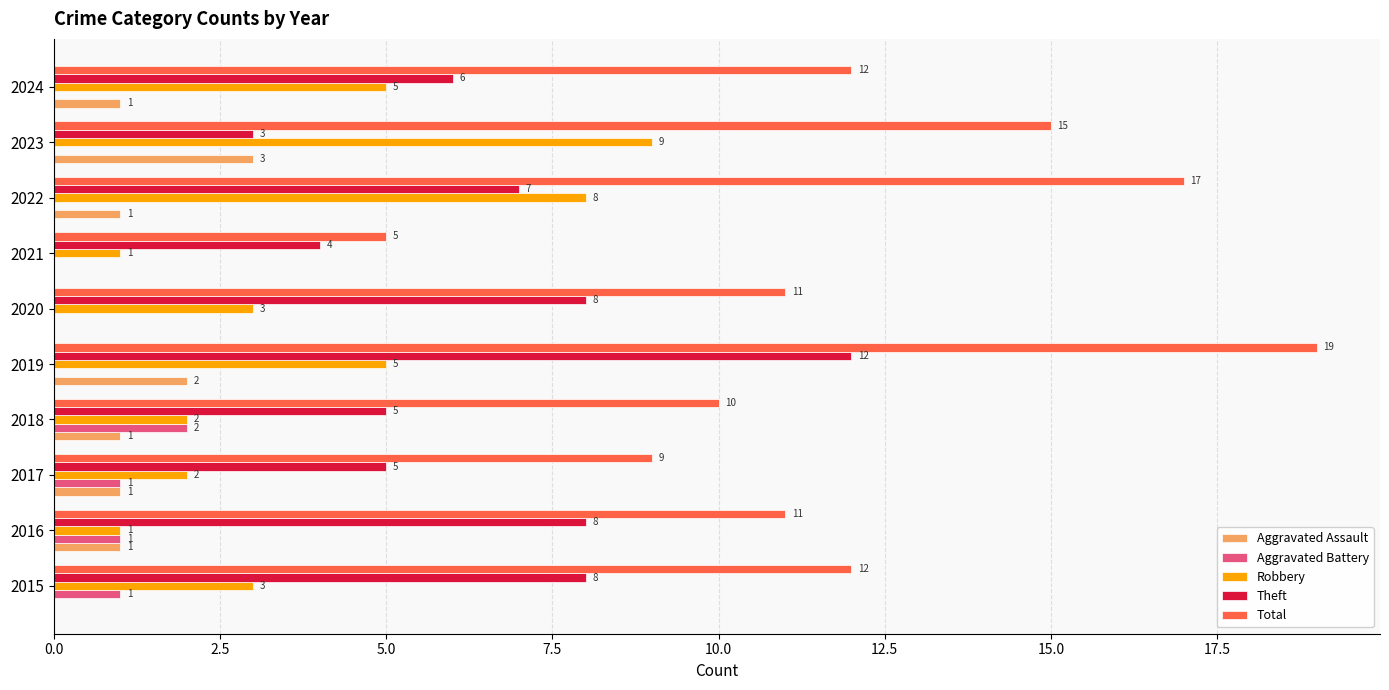

At which category is the sum across all series the highest?

2019